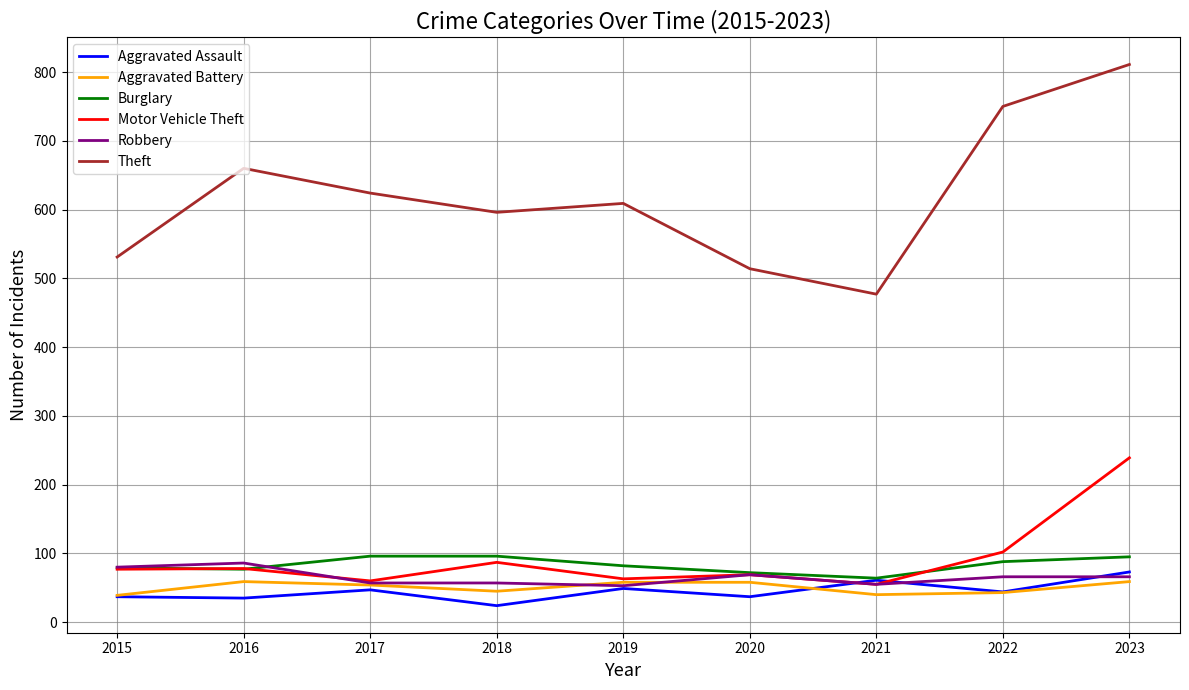

What is the spread (max minus min) of values at 2022?

707